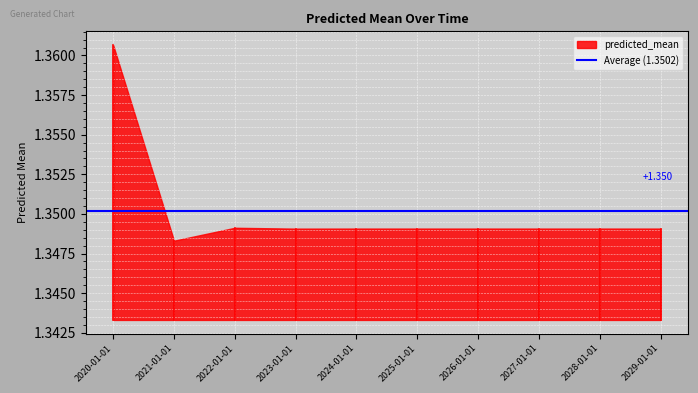

Which has a higher value, 2021-01-01 or 2022-01-01?

2022-01-01